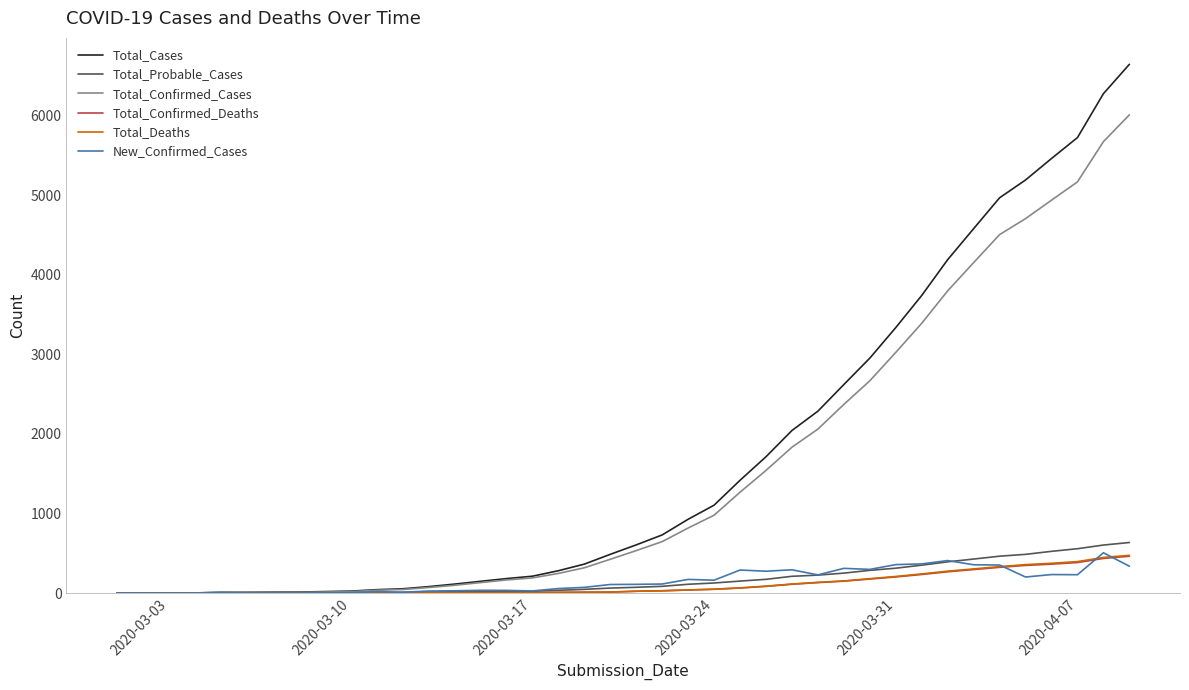

What is the greatest value displayed?

6647